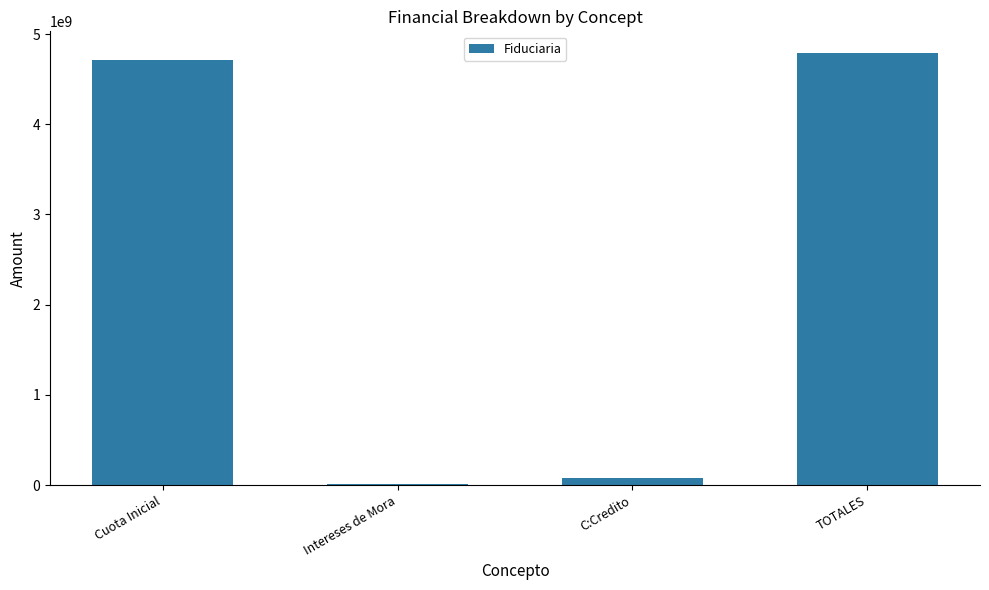

At which label is the value closest to 2398567318?

Cuota Inicial